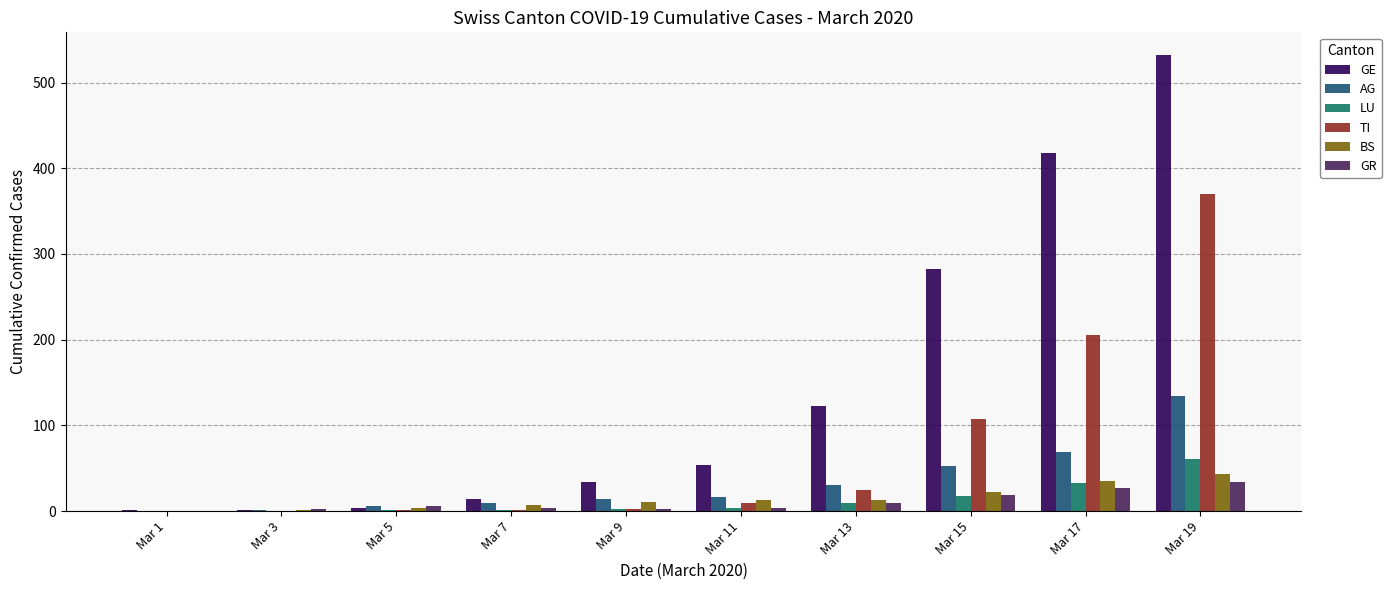

How many categories are shown in the chart?

10